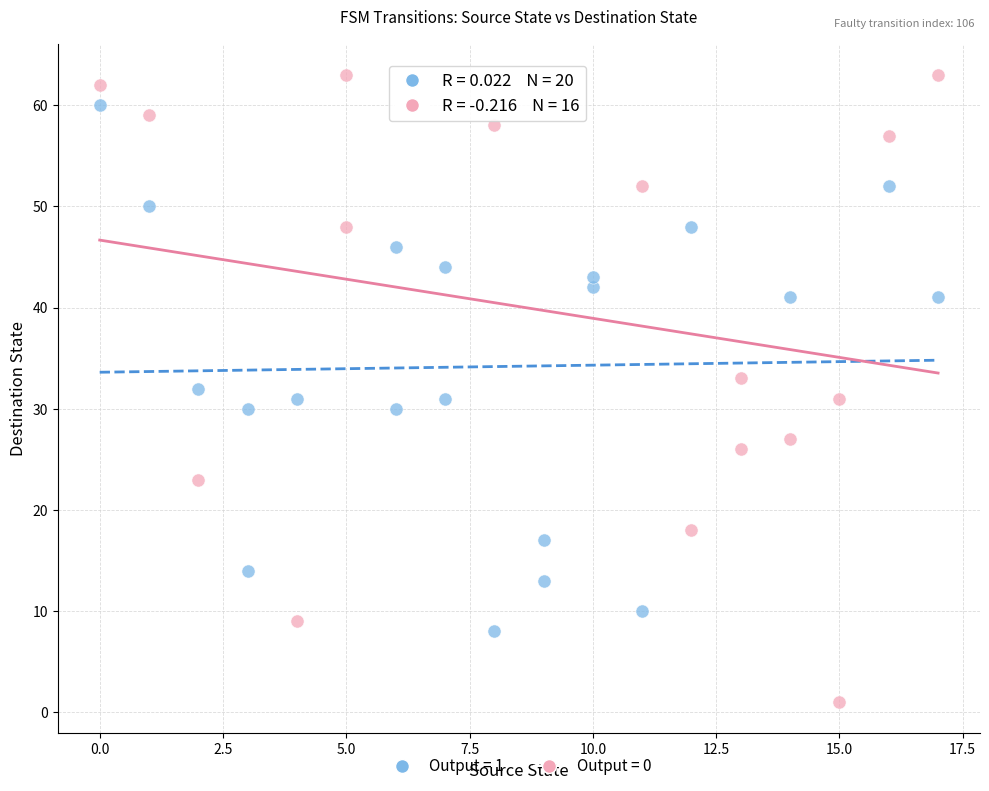

What are all the series names shown in the legend?

Output = 1, Output = 0